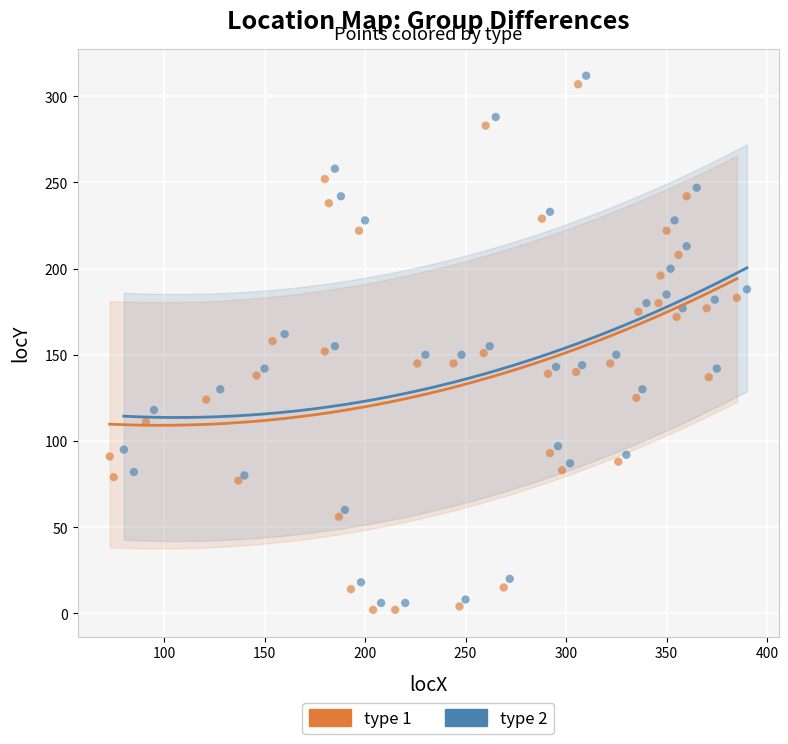

Which series has the largest Y range (max minus min)?

type 2